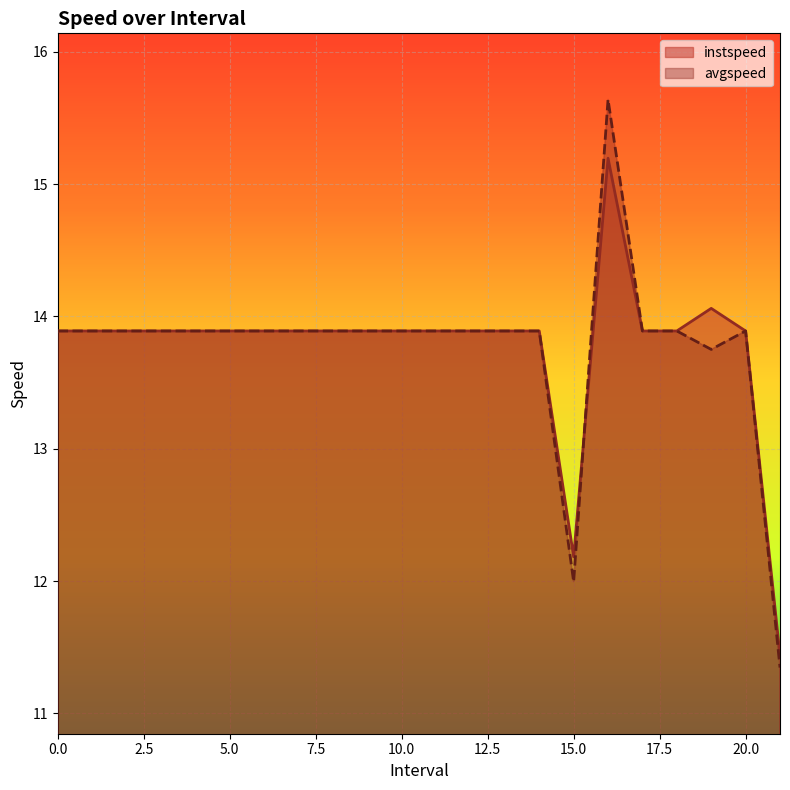

Where is avgspeed nearest to the value 13?

19.0